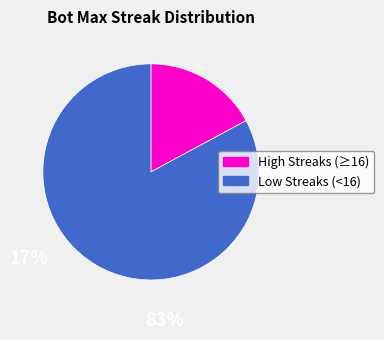

Count the number of slices in the pie.

2